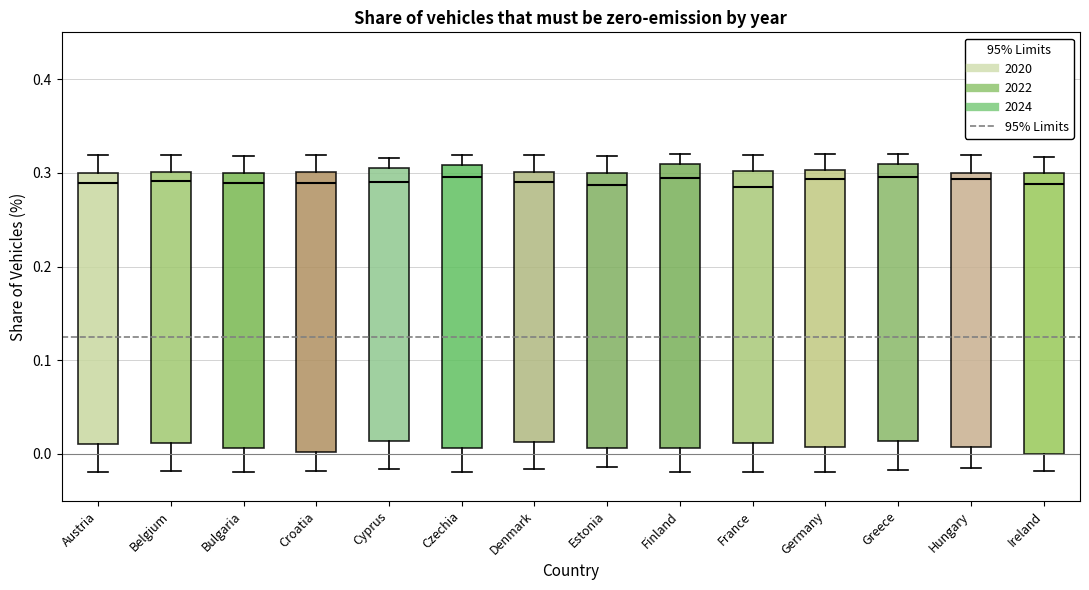

Reading left to right, transcribe this box plot: for each box, give where its median line is, the range the box spans, and where its two whiskers end, as read against the y-axis. The values are not printed on the chart, so give them approximately, as read against the axis.

Austria: median 0.29, box 0.01 to 0.30, whiskers -0.02 to 0.32
Belgium: median 0.29, box 0.01 to 0.30, whiskers -0.02 to 0.32
Bulgaria: median 0.29, box 0.01 to 0.30, whiskers -0.02 to 0.32
Croatia: median 0.29, box 0.00 to 0.30, whiskers -0.02 to 0.32
Cyprus: median 0.29, box 0.01 to 0.31, whiskers -0.02 to 0.32
Czechia: median 0.30, box 0.01 to 0.31, whiskers -0.02 to 0.32
Denmark: median 0.29, box 0.01 to 0.30, whiskers -0.02 to 0.32
Estonia: median 0.29, box 0.01 to 0.30, whiskers -0.01 to 0.32
Finland: median 0.29, box 0.01 to 0.31, whiskers -0.02 to 0.32
France: median 0.29, box 0.01 to 0.30, whiskers -0.02 to 0.32
Germany: median 0.29, box 0.01 to 0.30, whiskers -0.02 to 0.32
Greece: median 0.30, box 0.01 to 0.31, whiskers -0.02 to 0.32
Hungary: median 0.29, box 0.01 to 0.30, whiskers -0.02 to 0.32
Ireland: median 0.29, box 0.00 to 0.30, whiskers -0.02 to 0.32